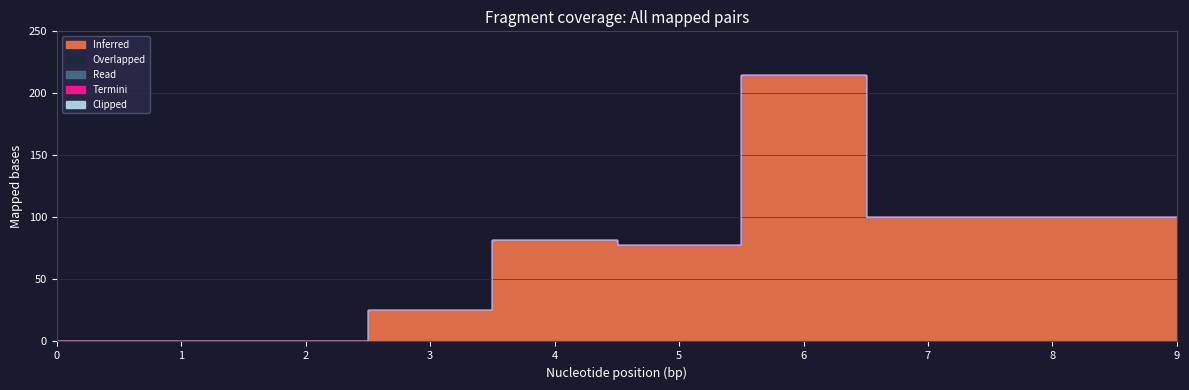

Which series has the largest range (max minus min)?

Inferred